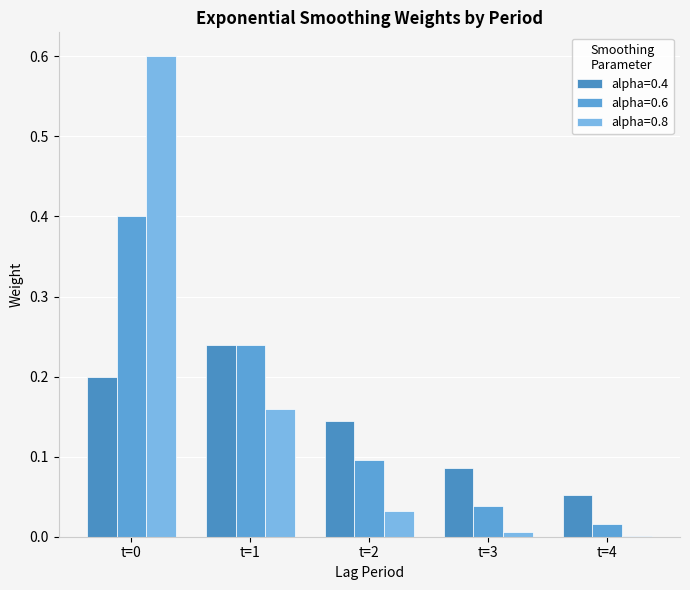

What is the value of the alpha=0.8 bar at the 2nd from the left?

0.2